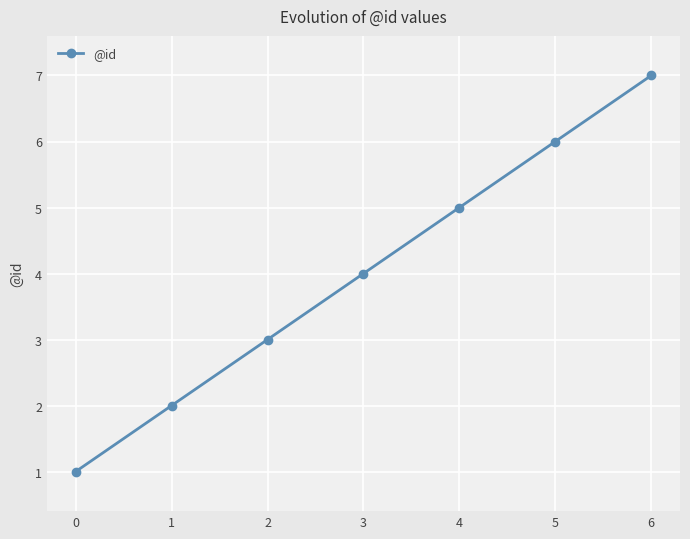

What is the ratio of the value at 6 to the value at 4?

1.4